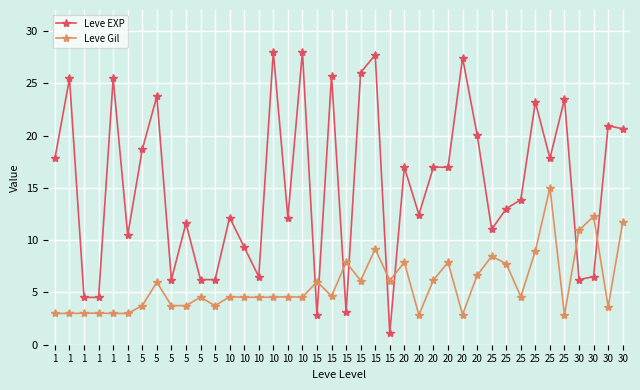

Rank the series by their average value, from highest to lowest.

Leve EXP, Leve Gil